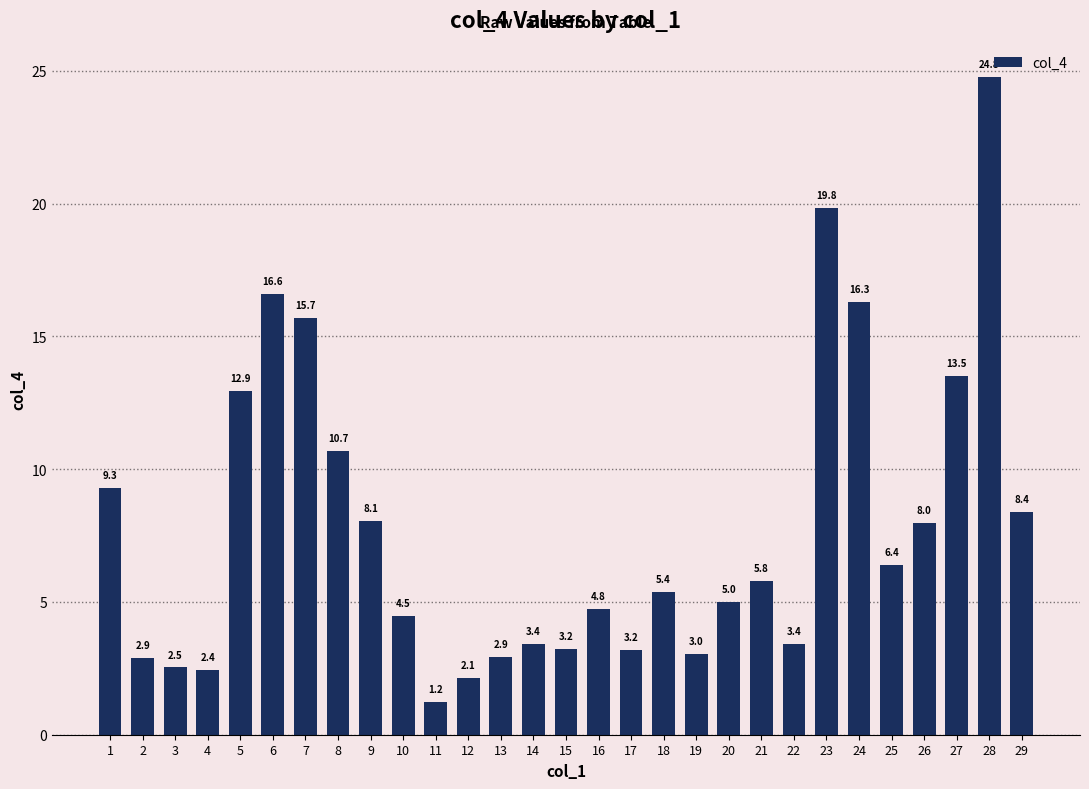

Reading left to right, what are all the values shown in this chart?

1=9.3	2=2.9	3=2.5	4=2.4	5=12.9	6=16.6	7=15.7	8=10.7	9=8.1	10=4.5	11=1.2	12=2.1	13=2.9	14=3.4	15=3.2	16=4.8	17=3.2	18=5.4	19=3.0	20=5.0	21=5.8	22=3.4	23=19.8	24=16.3	25=6.4	26=8.0	27=13.5	28=24.8	29=8.4